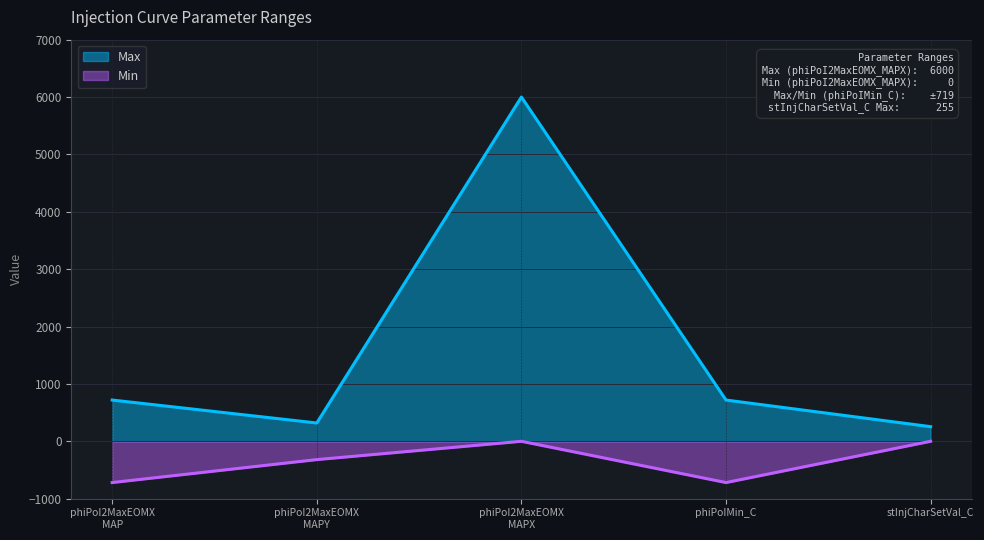

Which series has the widest spread of values?

Max